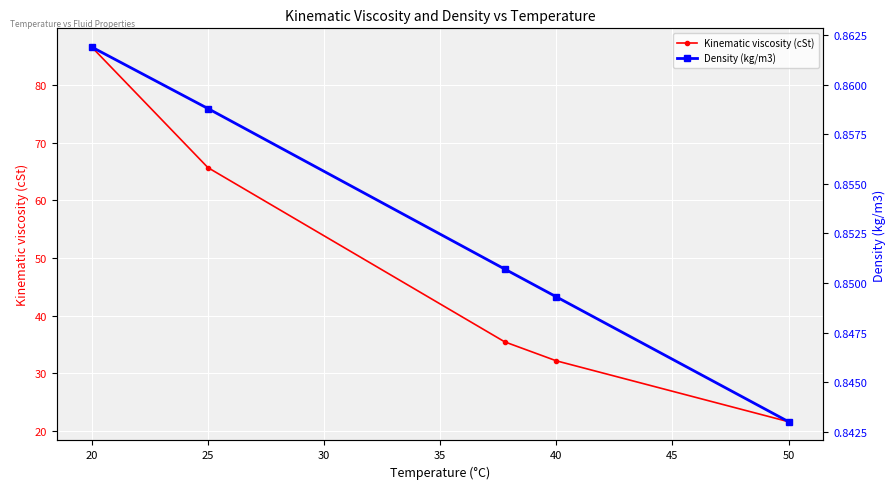

Is this an area chart (filled region under the line)?

No